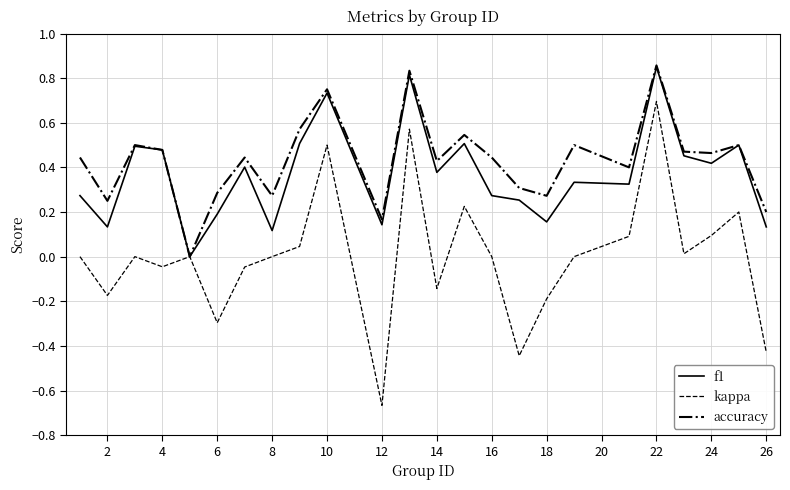

Which series has the largest range (max minus min)?

kappa